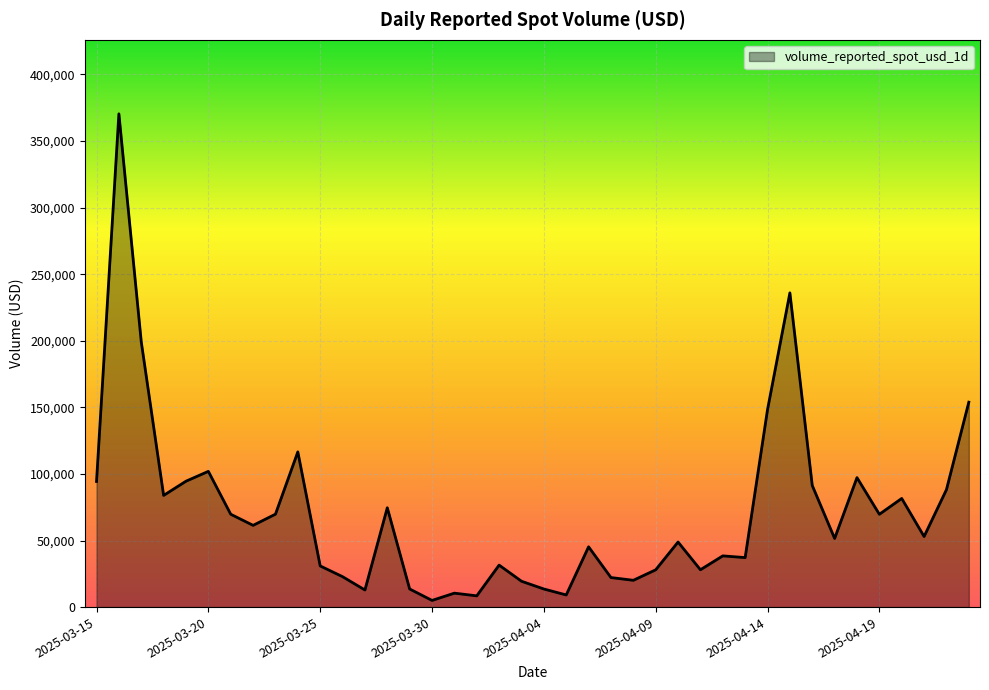

What is the greatest value displayed?

370458.8